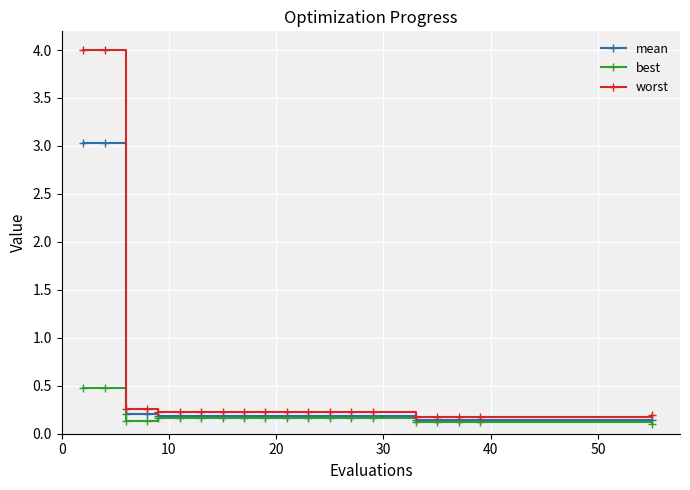

Which series has the largest range (max minus min)?

worst